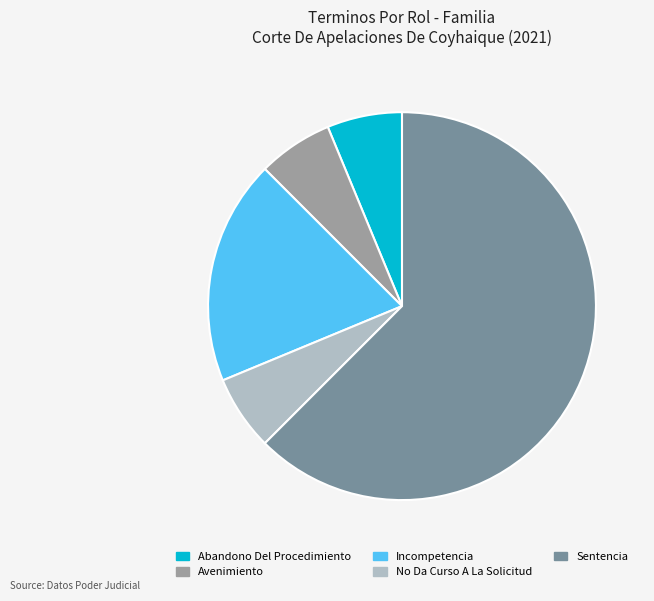

Is it true that No Da Curso A La Solicitud is 1% of the pie?

False